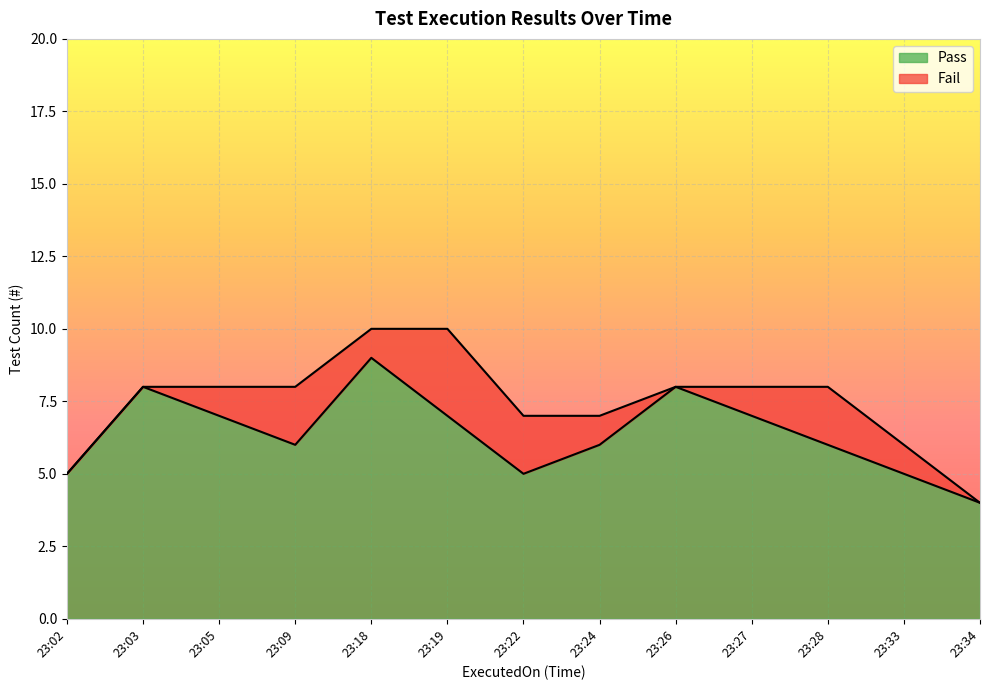

What is the ratio of the value at 23:05 to the value at 23:27?

1.0